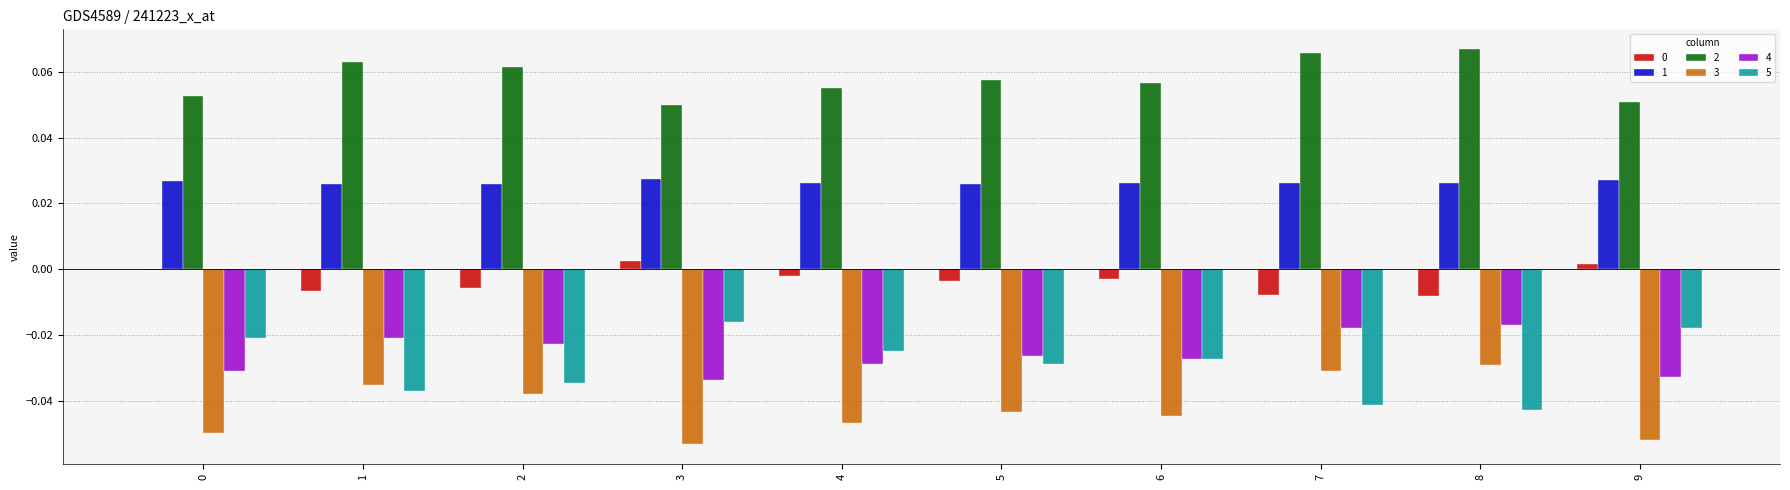

Is the value of 3 at 8 greater than the value of 1 at 3?

No